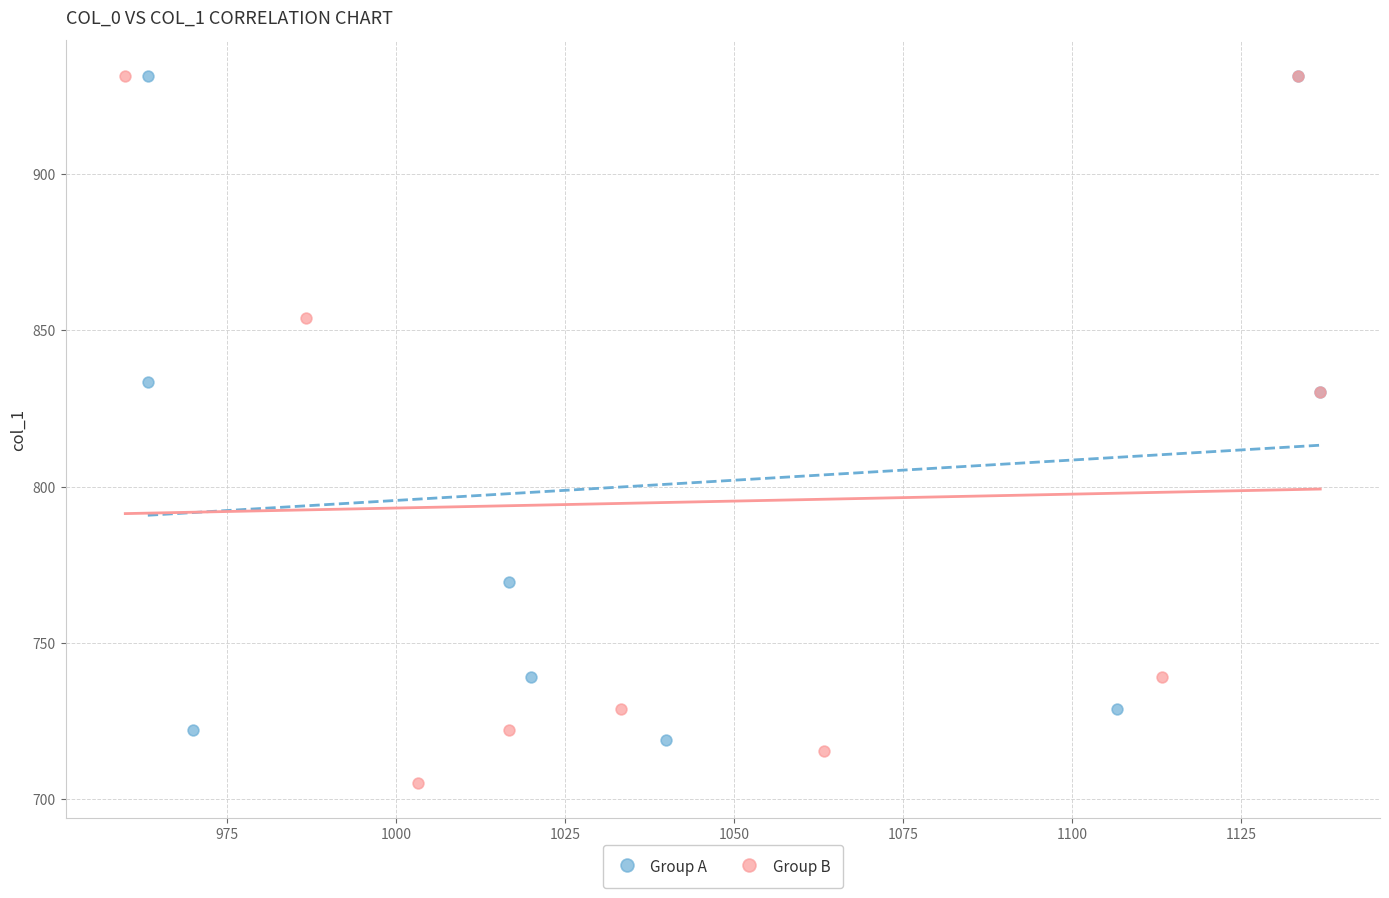

Which series reaches the minimum Y coordinate?

Group B